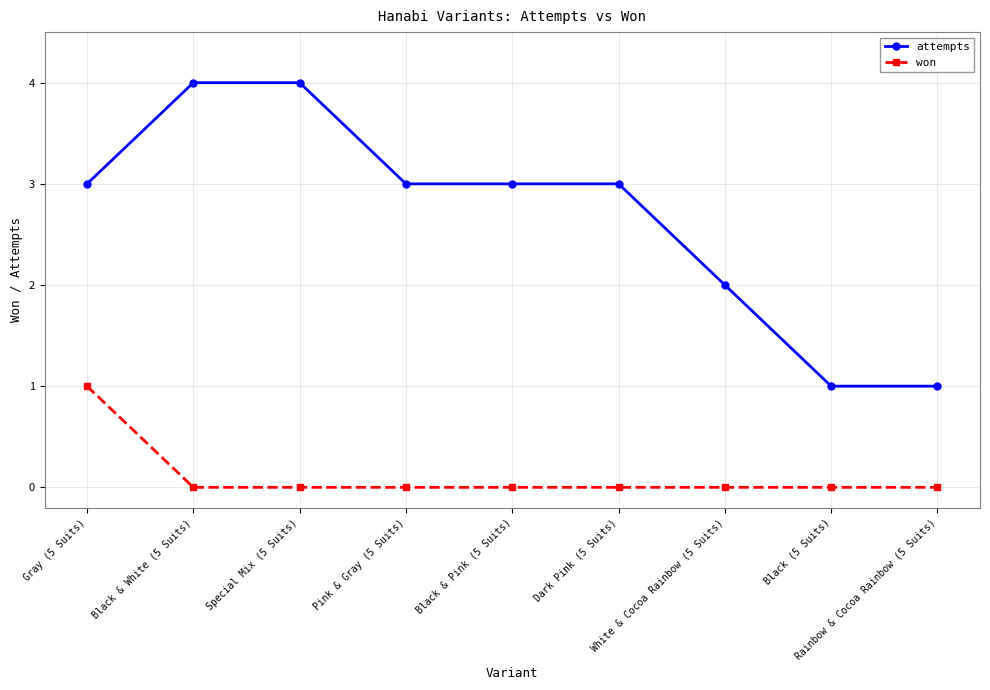

Reading left to right, what are all the values shown in this chart?

attempts: Gray (5 Suits)=3	Black & White (5 Suits)=4	Special Mix (5 Suits)=4	Pink & Gray (5 Suits)=3	Black & Pink (5 Suits)=3	Dark Pink (5 Suits)=3	White & Cocoa Rainbow (5 Suits)=2	Black (5 Suits)=1	Rainbow & Cocoa Rainbow (5 Suits)=1
won: Gray (5 Suits)=1	Black & White (5 Suits)=0	Special Mix (5 Suits)=0	Pink & Gray (5 Suits)=0	Black & Pink (5 Suits)=0	Dark Pink (5 Suits)=0	White & Cocoa Rainbow (5 Suits)=0	Black (5 Suits)=0	Rainbow & Cocoa Rainbow (5 Suits)=0